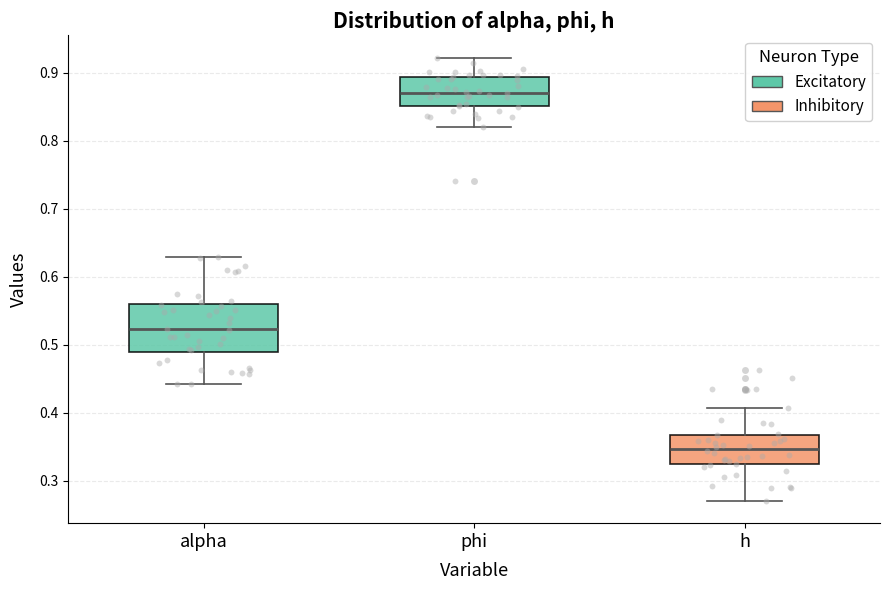

Comparing the boxes themselves (not the whiskers), which one is the tallest?

alpha